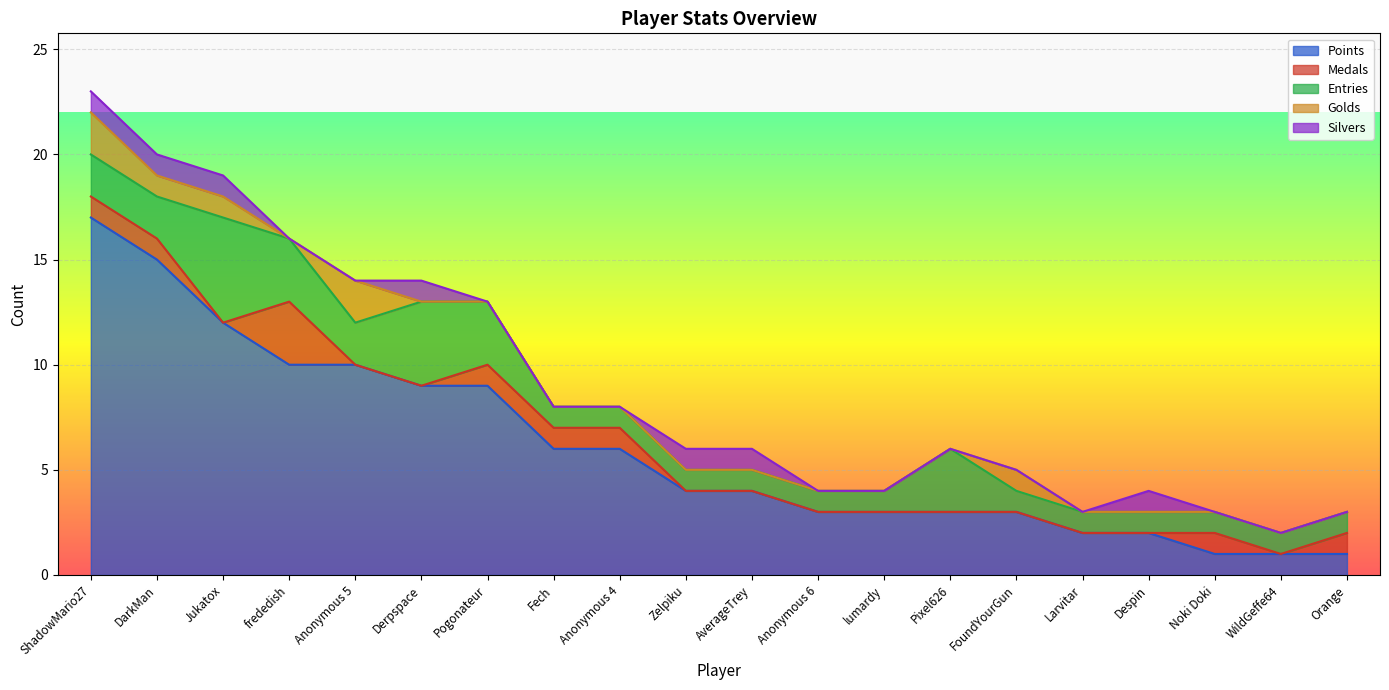

Where is the first local maximum for Entries?

Jukatox